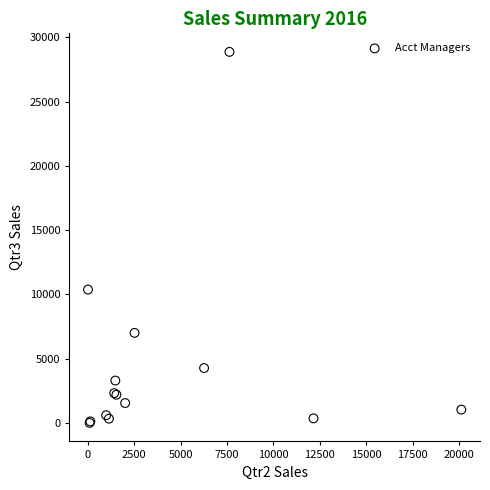

What Y value in the scatter plot is closest to 14433?

10373.6